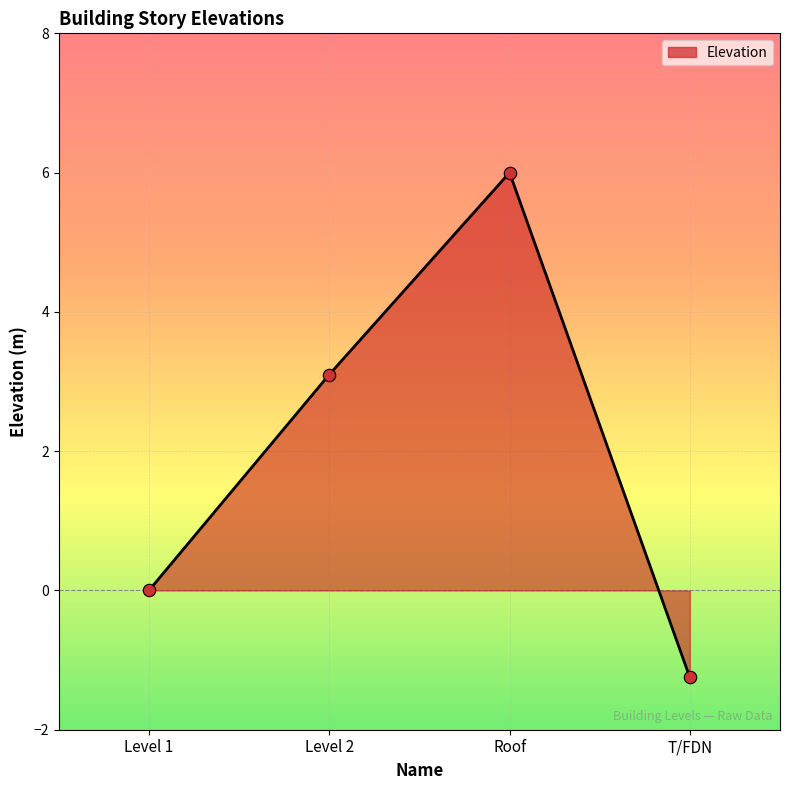

What is the change in value from Level 1 to Level 2?

+3.1